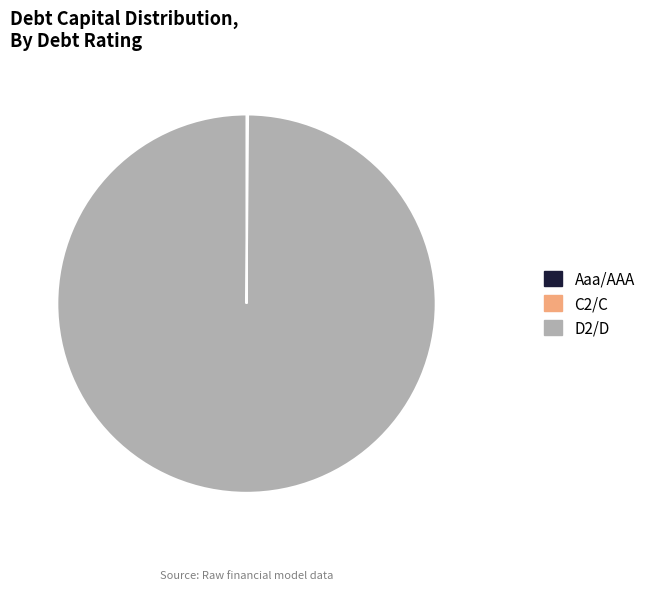

Which slice represents more than half of the pie?

D2/D